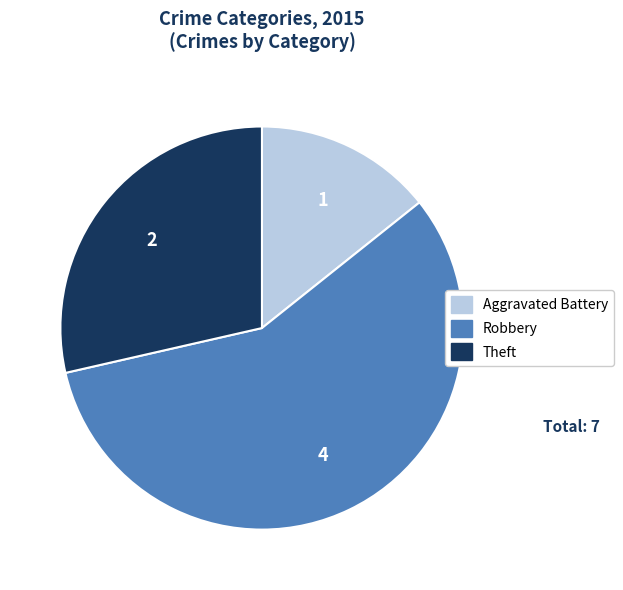

Is it true that Theft is 21% of the pie?

False